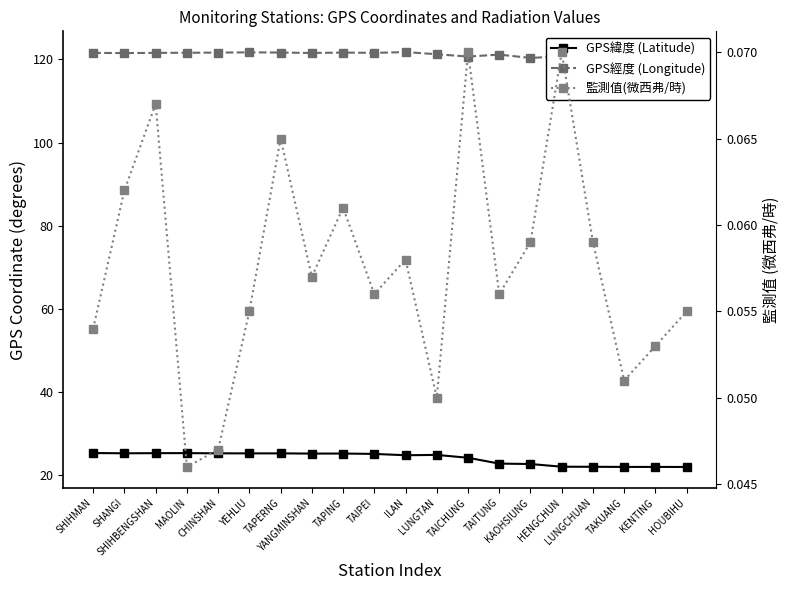

Between CHINSHAN and TAIPEI, which series saw the biggest shift?

GPS緯度 (Latitude)